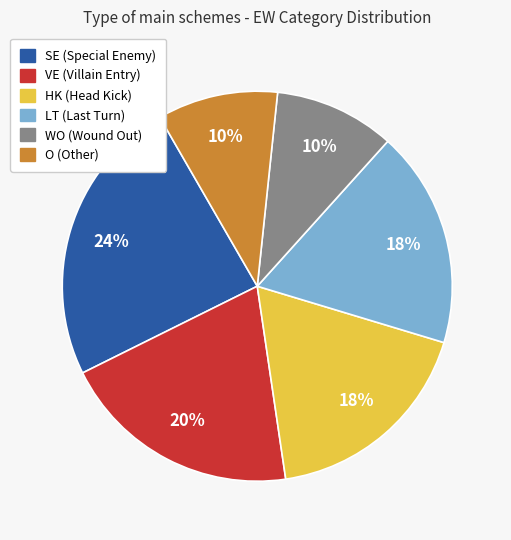

How many slices are in this pie chart?

6